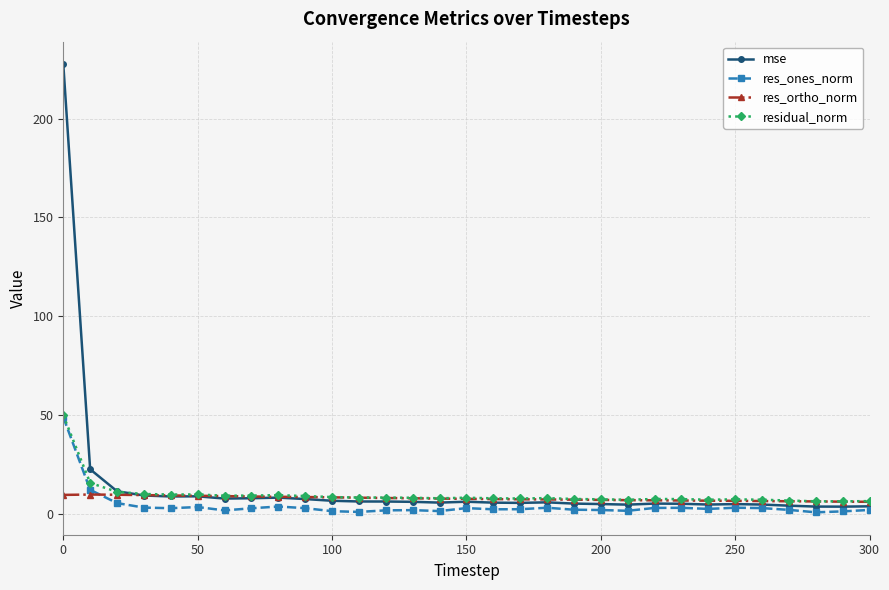

Which series has the largest range (max minus min)?

mse